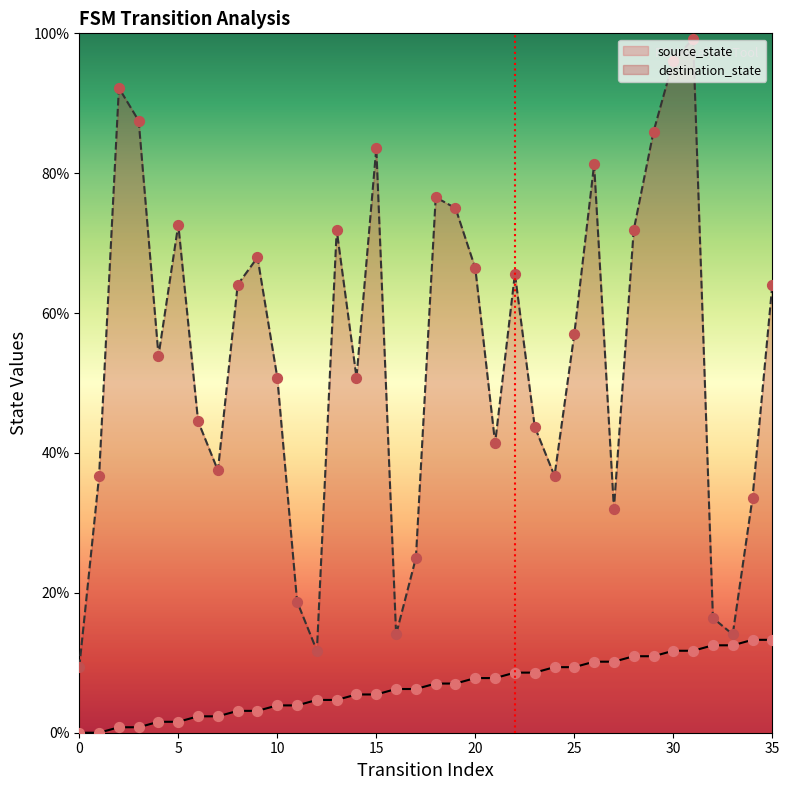

Which series has the largest total across all categories?

destination_state